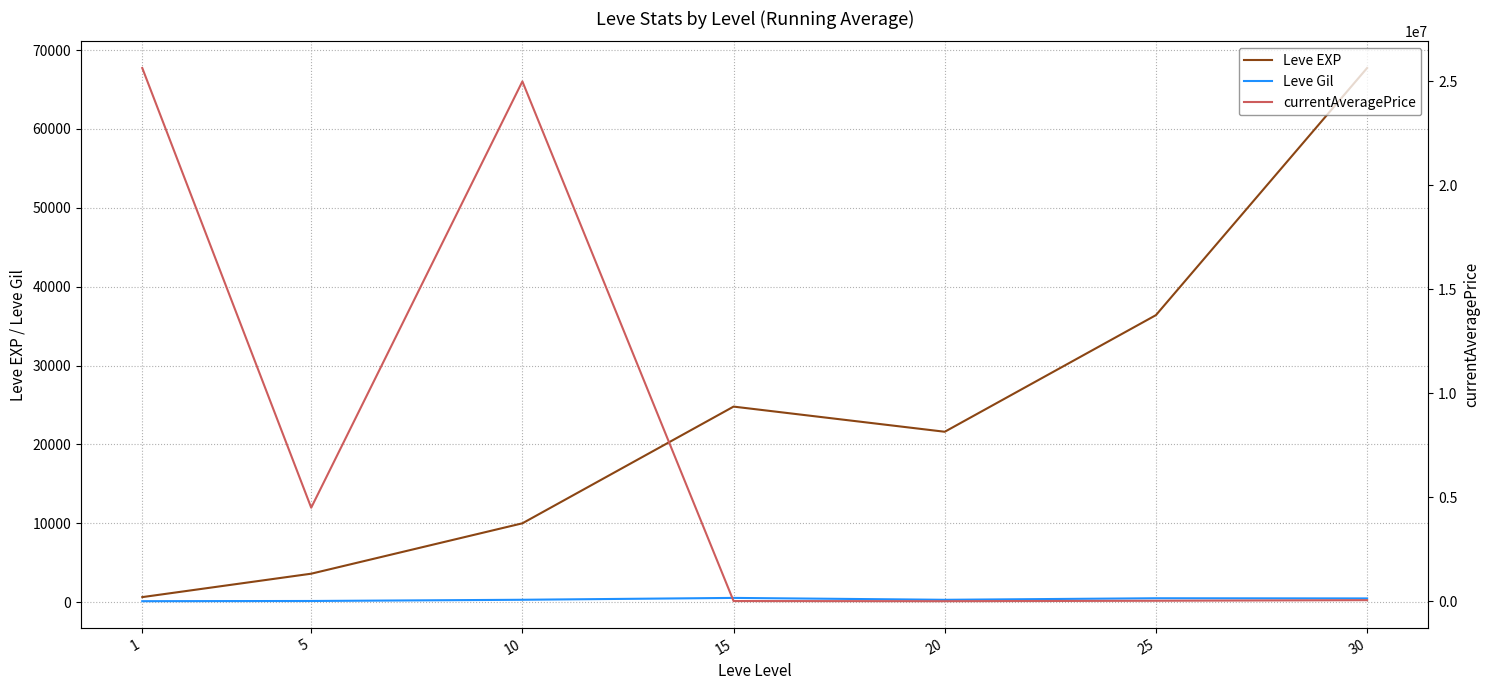

What is the difference between the highest and lowest values at 20?

21310.0